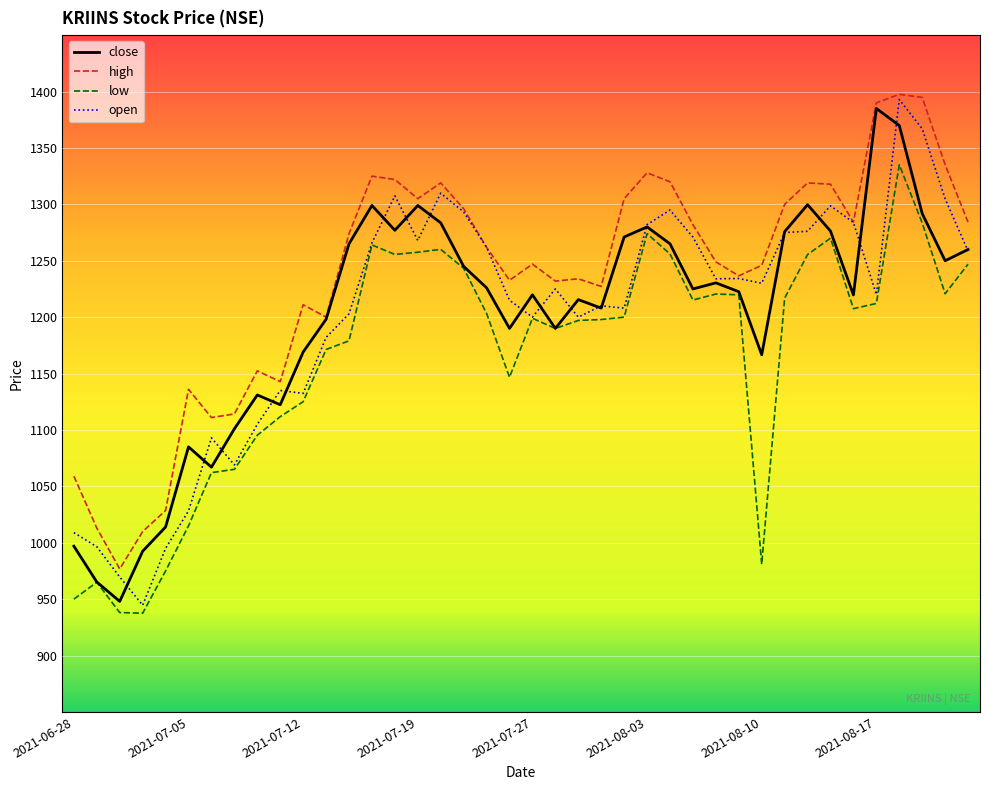

True or false: low and high cross at least once.

False